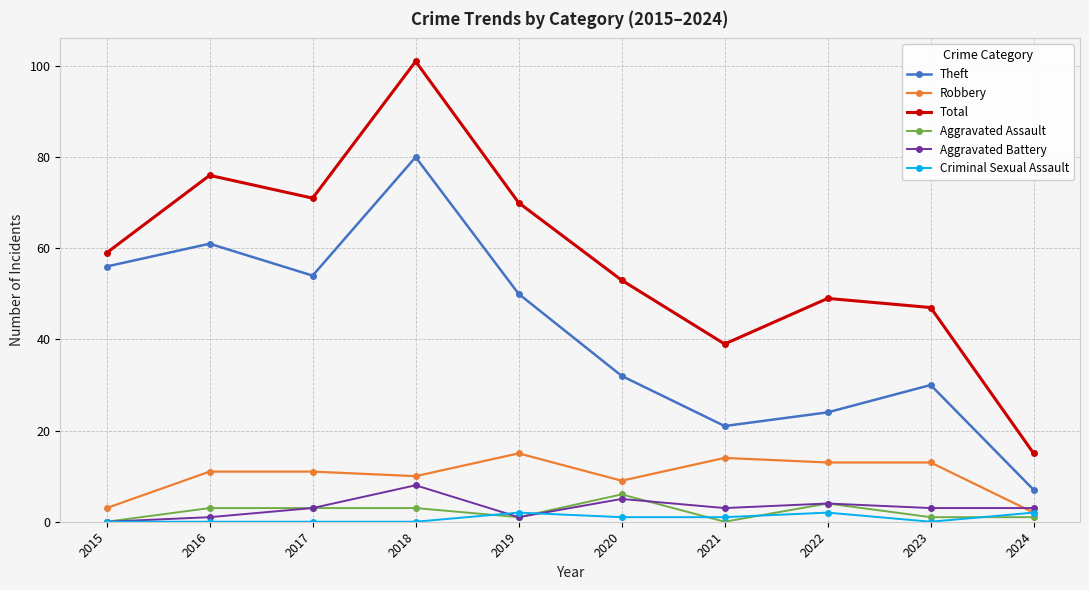

Reading right to left, extract all data points from this chart.

Theft: 7	30	24	21	32	50	80	54	61	56
Robbery: 2	13	13	14	9	15	10	11	11	3
Total: 15	47	49	39	53	70	101	71	76	59
Aggravated Assault: 1	1	4	0	6	1	3	3	3	0
Aggravated Battery: 3	3	4	3	5	1	8	3	1	0
Criminal Sexual Assault: 2	0	2	1	1	2	0	0	0	0